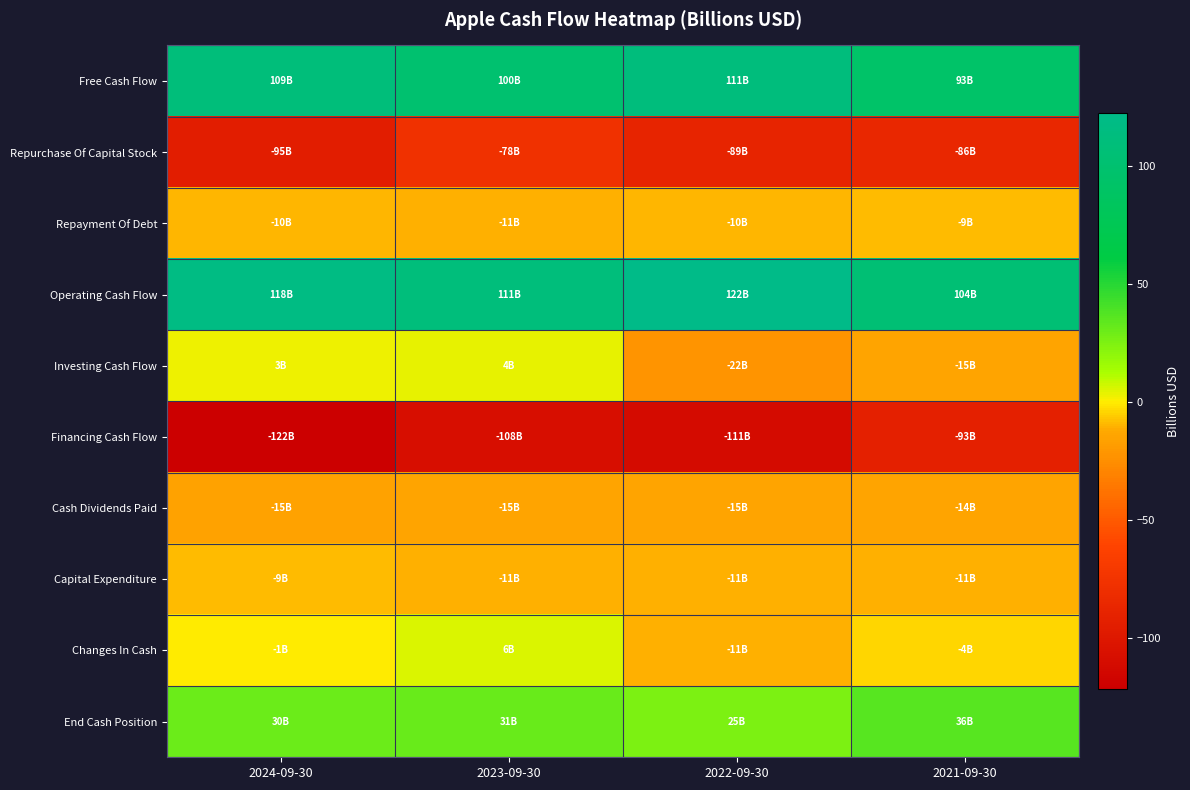

At 2024-09-30, list the series in order from smallest to largest.

Financing Cash Flow, Repurchase Of Capital Stock, Cash Dividends Paid, Repayment Of Debt, Capital Expenditure, Changes In Cash, Investing Cash Flow, End Cash Position, Free Cash Flow, Operating Cash Flow